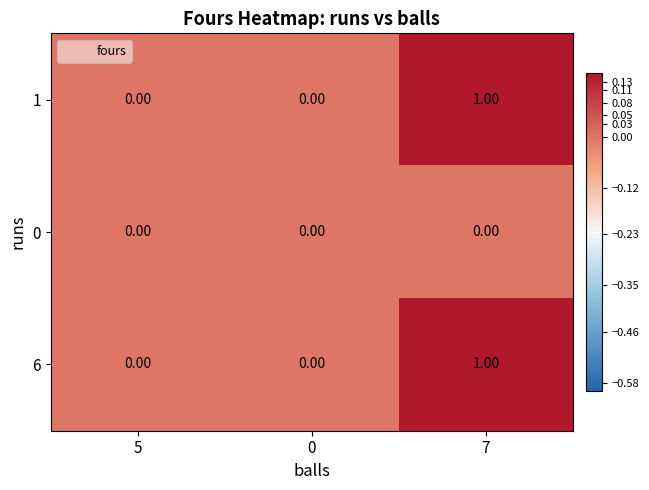

At which category is the sum across all series the highest?

7